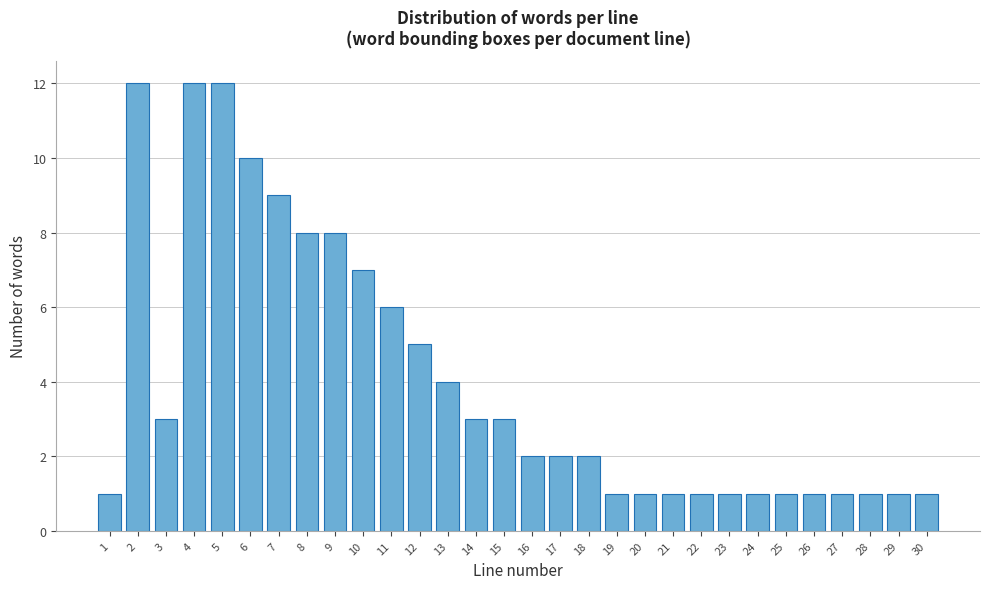

Reading left to right, what are all the values shown in this chart?

1=1	2=12	3=3	4=12	5=12	6=10	7=9	8=8	9=8	10=7	11=6	12=5	13=4	14=3	15=3	16=2	17=2	18=2	19=1	20=1	21=1	22=1	23=1	24=1	25=1	26=1	27=1	28=1	29=1	30=1